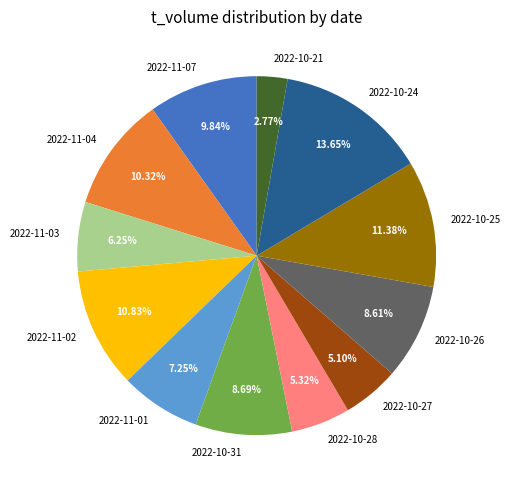

How many segments does this pie chart have?

12